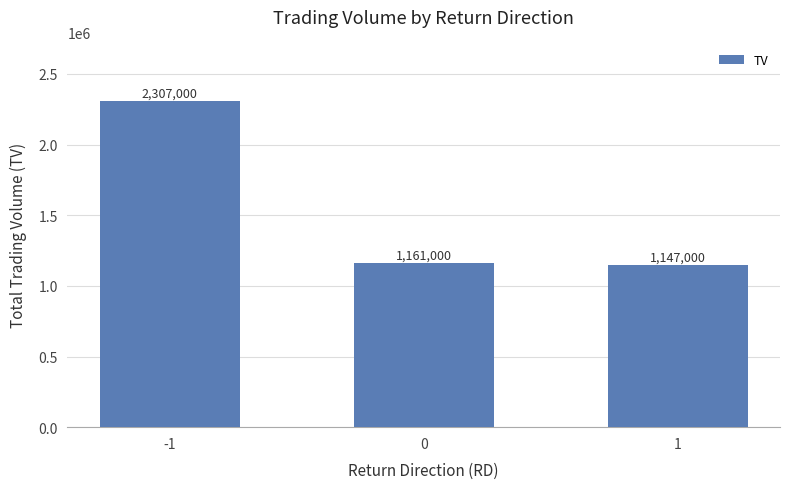

How many values are below 1161000?

1